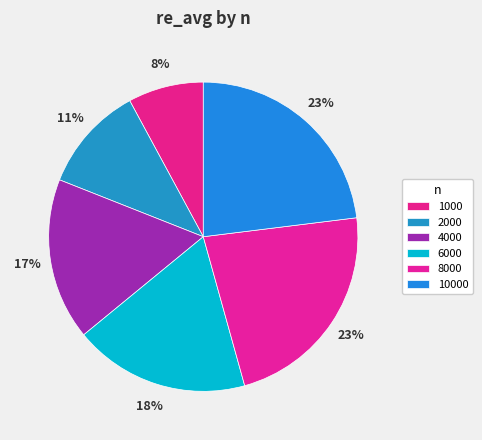

To the nearest percent, what is the combined percentage of 4000 and 8000?

40%